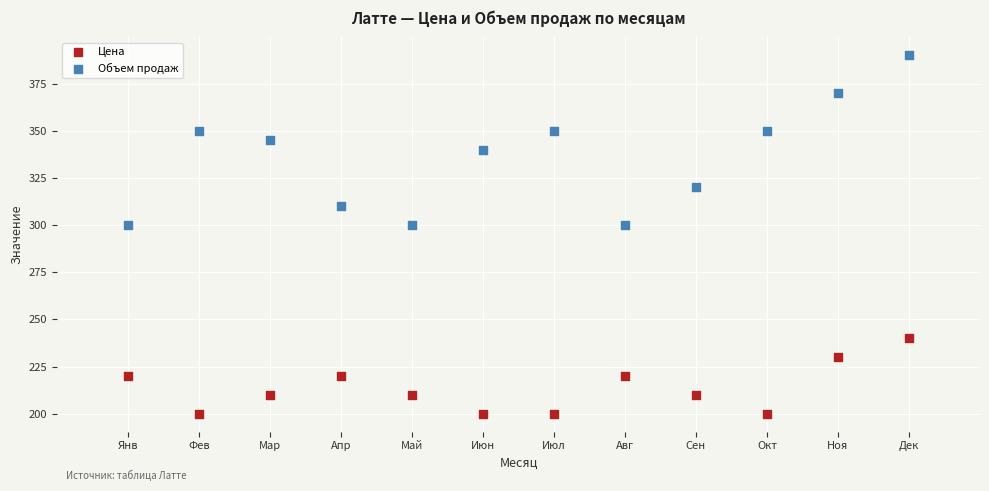

What are all the series names shown in the legend?

Цена, Объем продаж